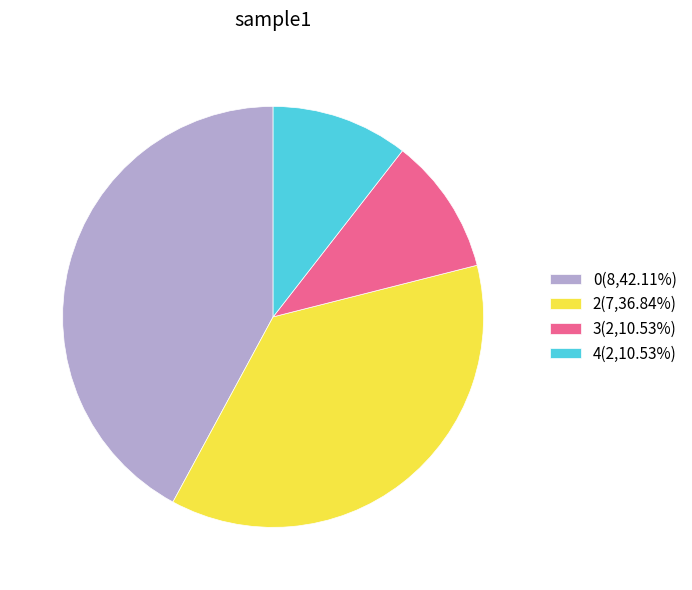

Approximately how many times larger is the value at 3(2,10.53%) compared to 2(7,36.84%)?

0.3